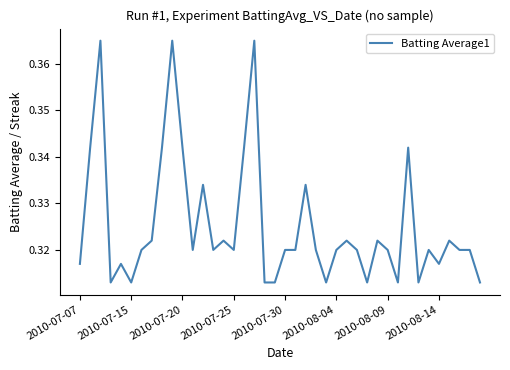

How many interior local valleys (lower than both neighbors) does the data have?

10